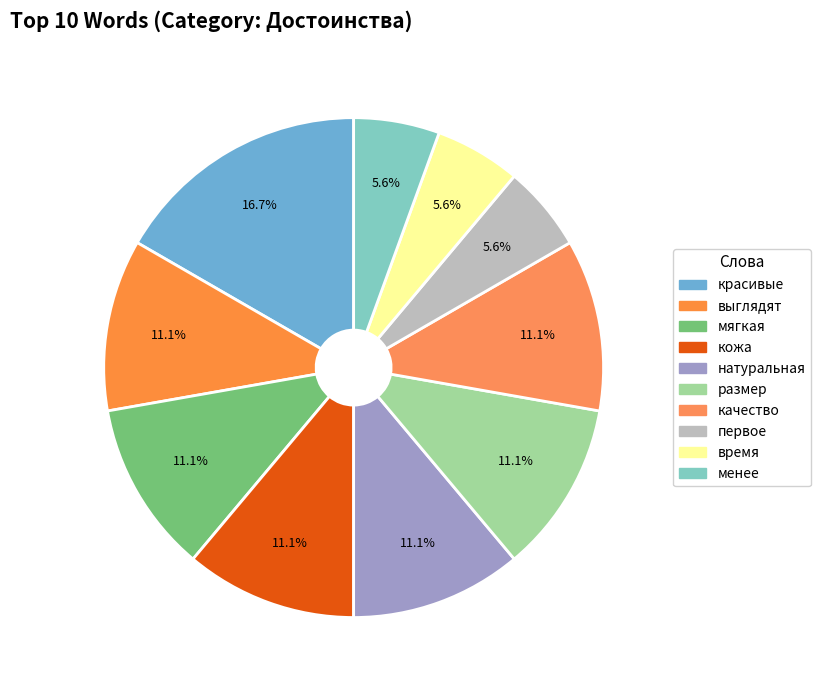

What is the largest slice in the pie chart?

красивые